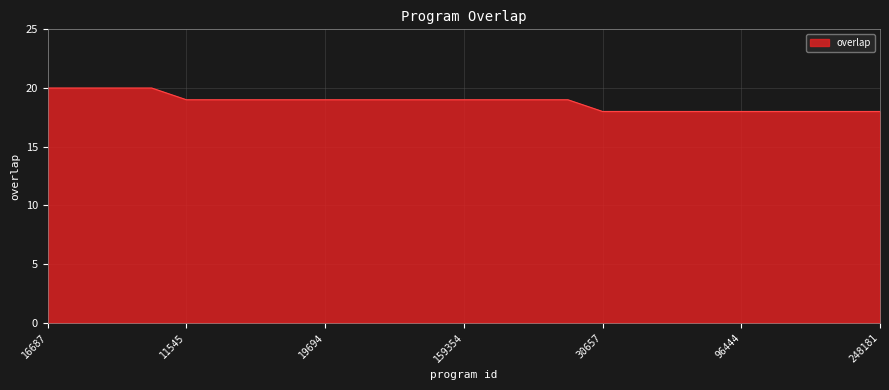

What is the smallest value displayed?

18